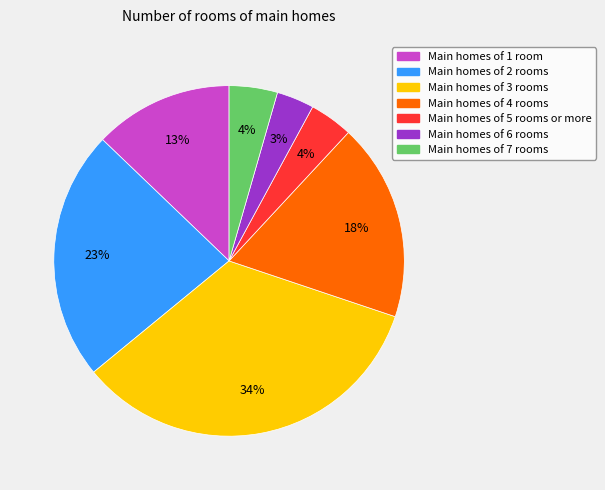

Does Main homes of 2 rooms account for over 50% of the chart?

No